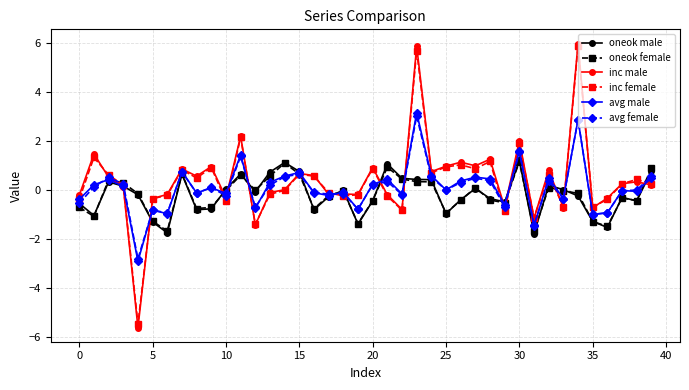

Which series has the largest range (max minus min)?

inc male